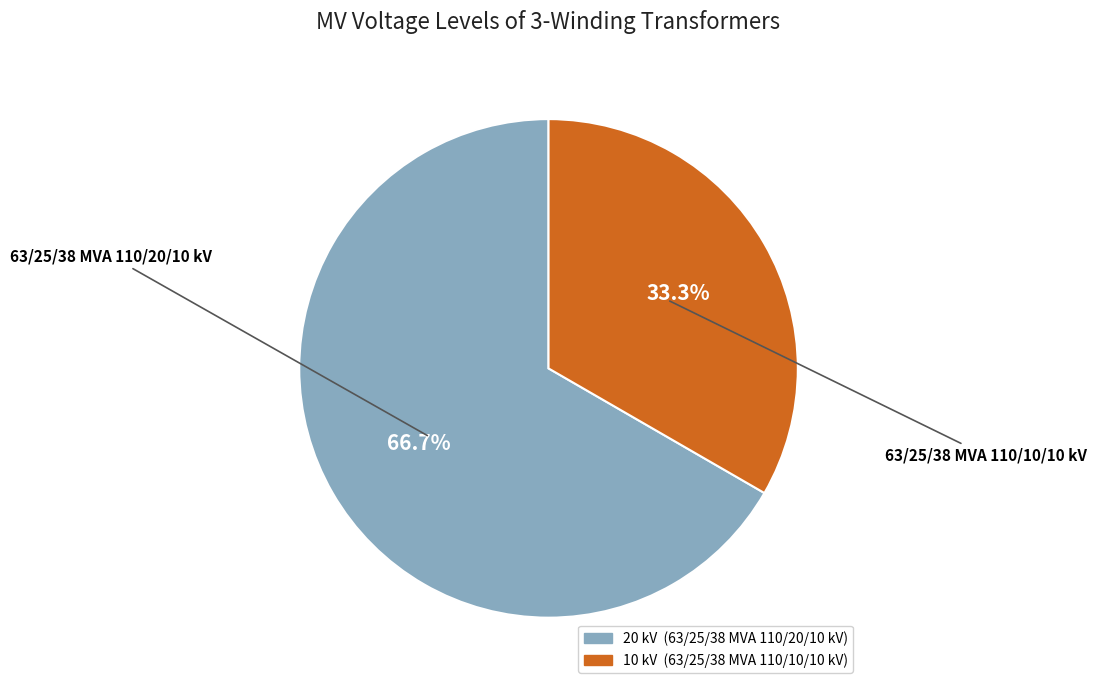

Does any single category account for the majority?

Yes